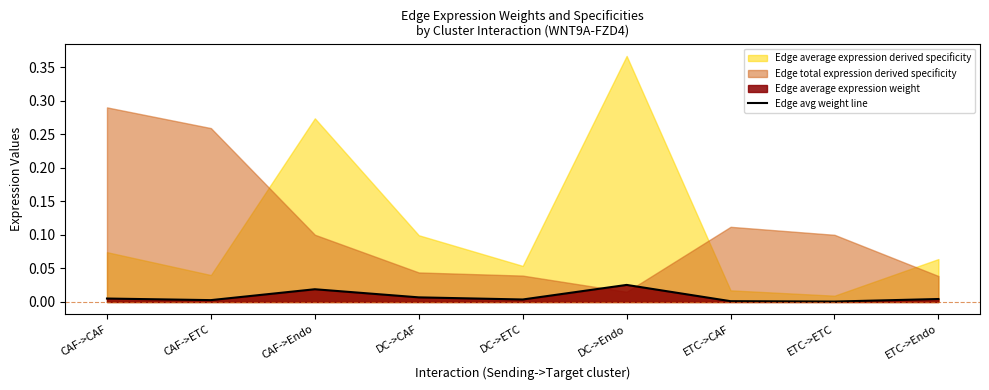

List the labels in order of value, smallest first.

ETC->ETC, ETC->CAF, CAF->ETC, DC->ETC, ETC->Endo, CAF->CAF, DC->CAF, CAF->Endo, DC->Endo